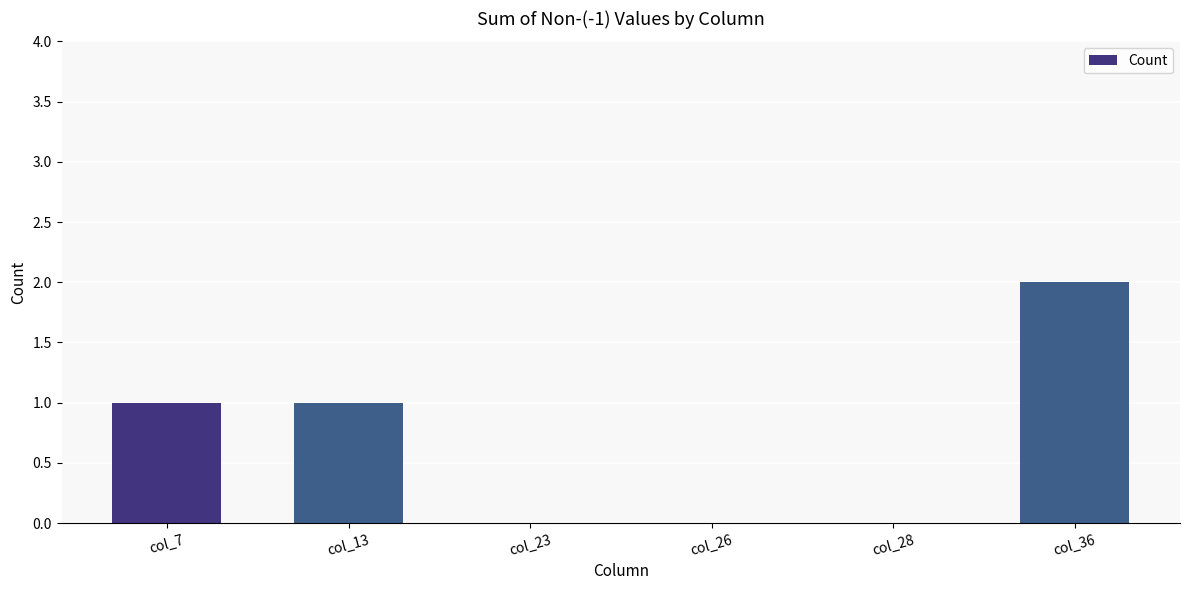

Are the bars grouped side by side (vs. stacked)?

No